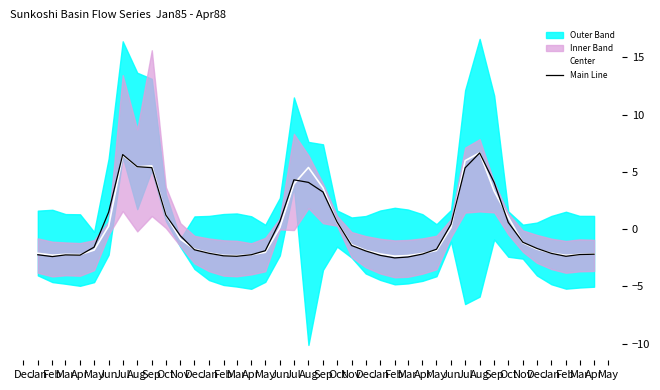

What is the label of the 26th point from the left?

Feb